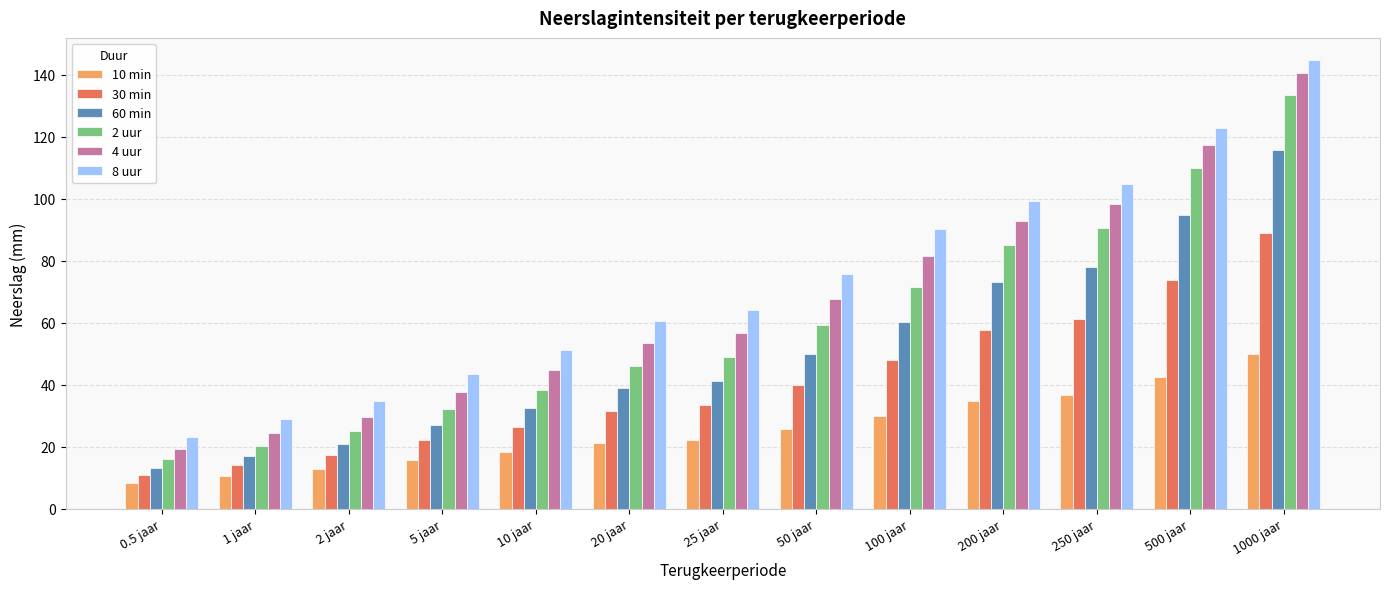

Are the bars horizontal?

No